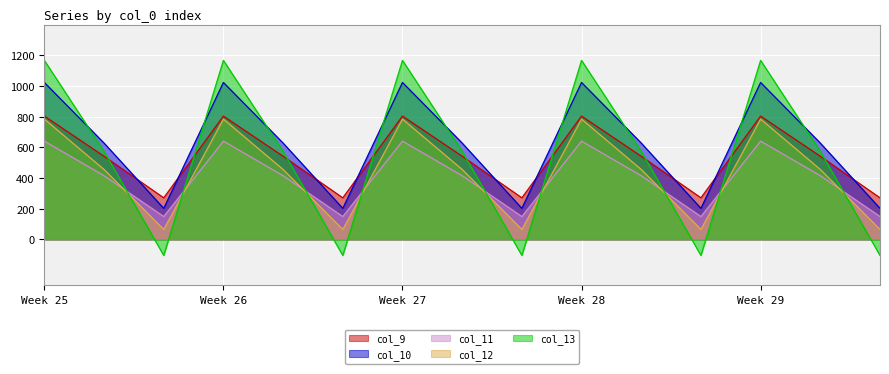

How many interior local valleys does the col_12 series have?

4